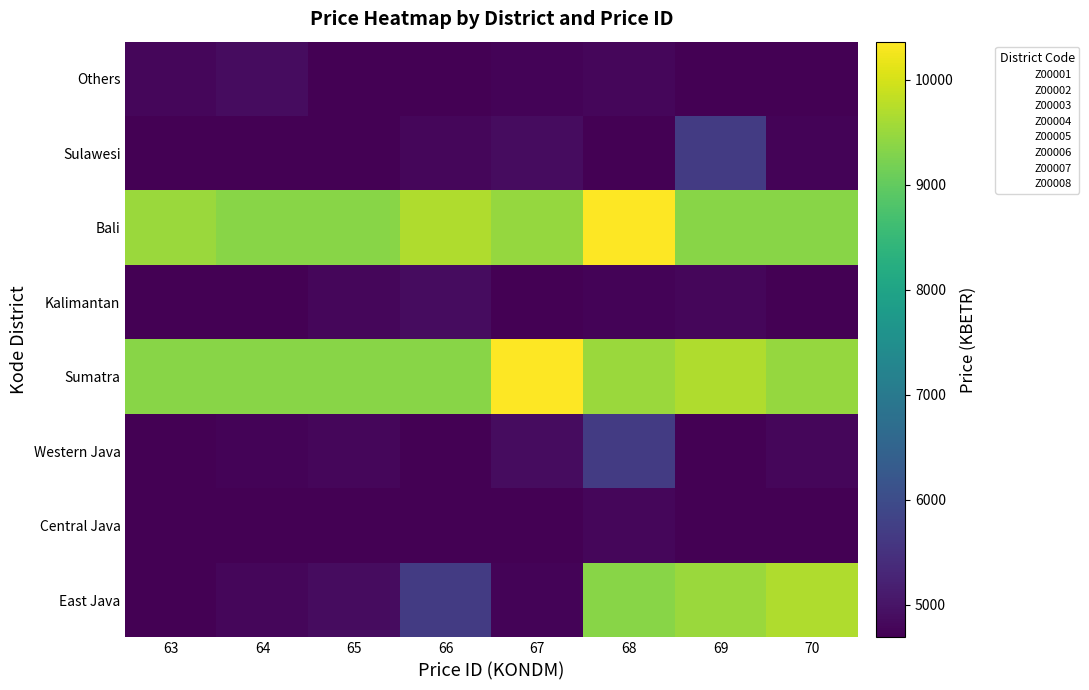

Between 63 and 65, which series saw the biggest shift?

East Java